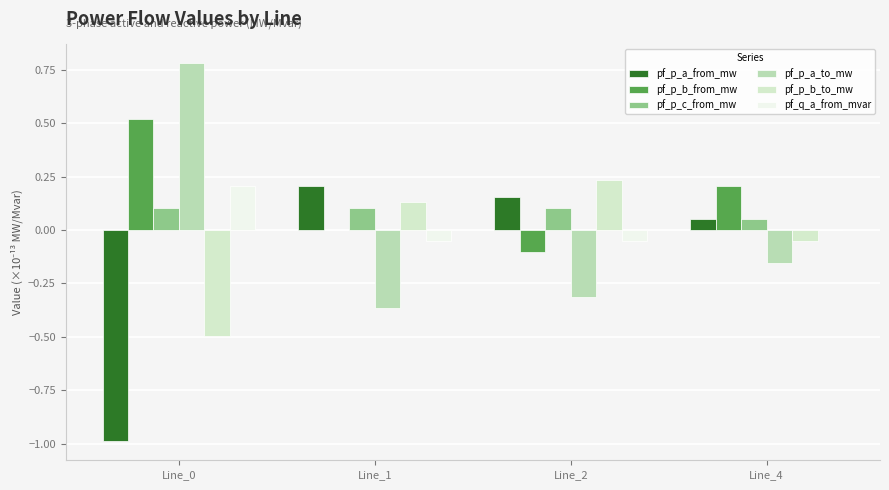

Reading left to right, transcribe all the data shown in this chart.

pf_p_a_from_mw: -1.0	0.2	0.2	0.1
pf_p_b_from_mw: 0.5	0.0	-0.1	0.2
pf_p_c_from_mw: 0.1	0.1	0.1	0.1
pf_p_a_to_mw: 0.8	-0.4	-0.3	-0.2
pf_p_b_to_mw: -0.5	0.1	0.2	-0.1
pf_q_a_from_mvar: 0.2	-0.1	-0.1	0.0